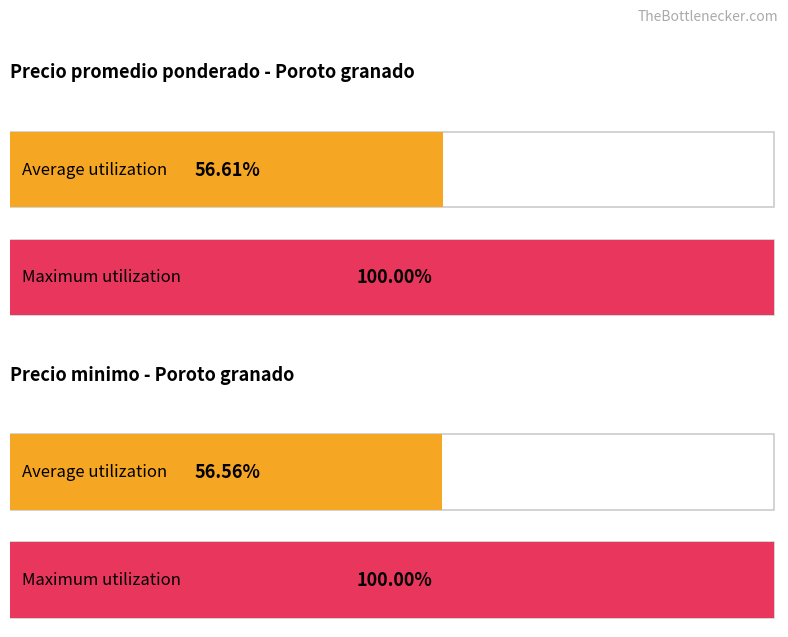

Is it true that Precio minimo equals 25680 at 2022-03-14?

False